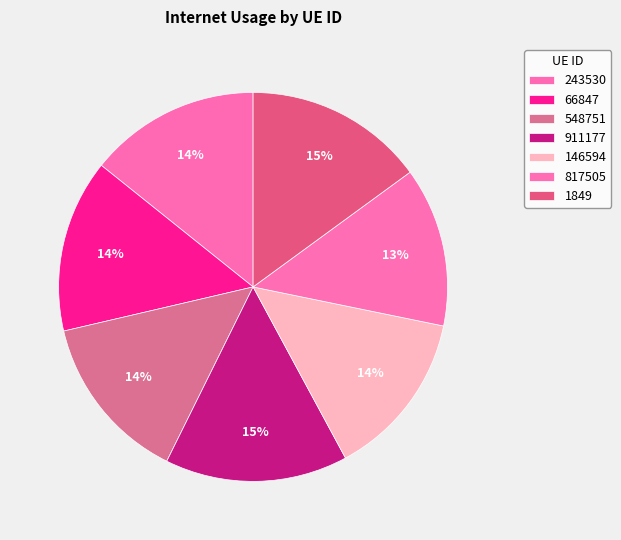

Which slice is the largest?

911177